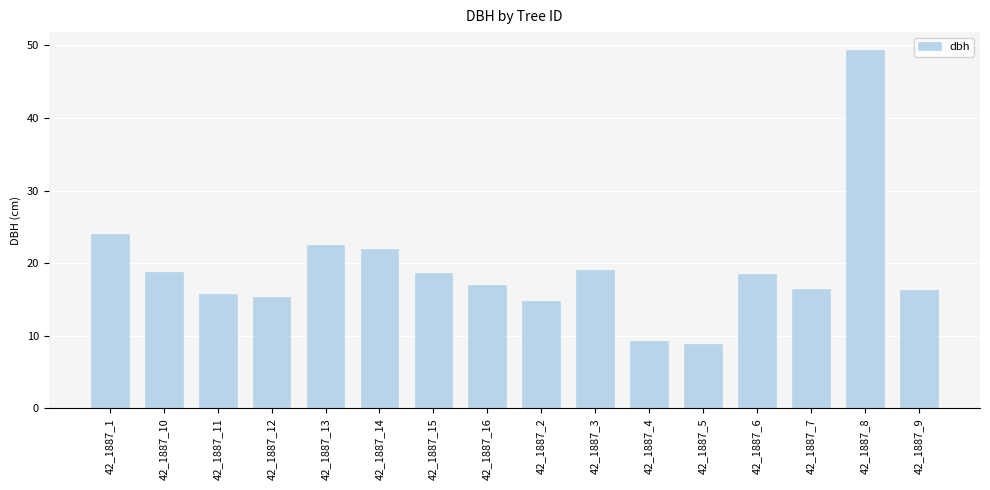

What is the difference between the values at 42_1887_1 and 42_1887_6?

5.6